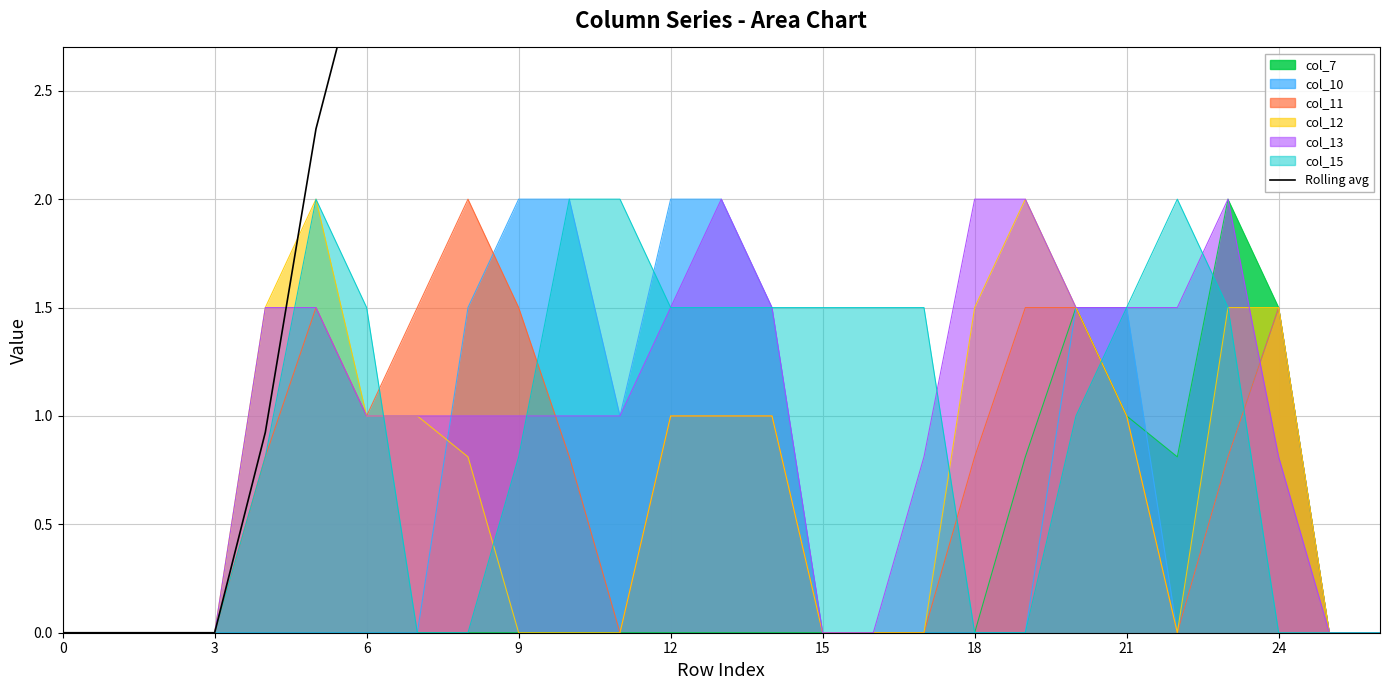

The chart shows a value of 7.8 at 20. True or false?

False